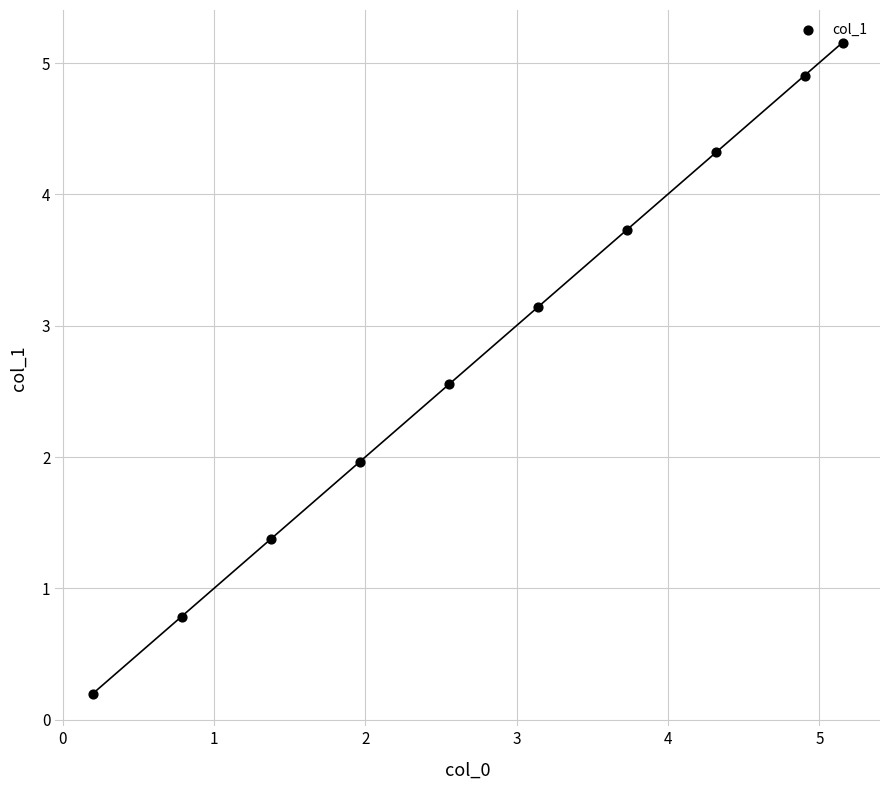

What is the range of X values (max minus min)?

5.0